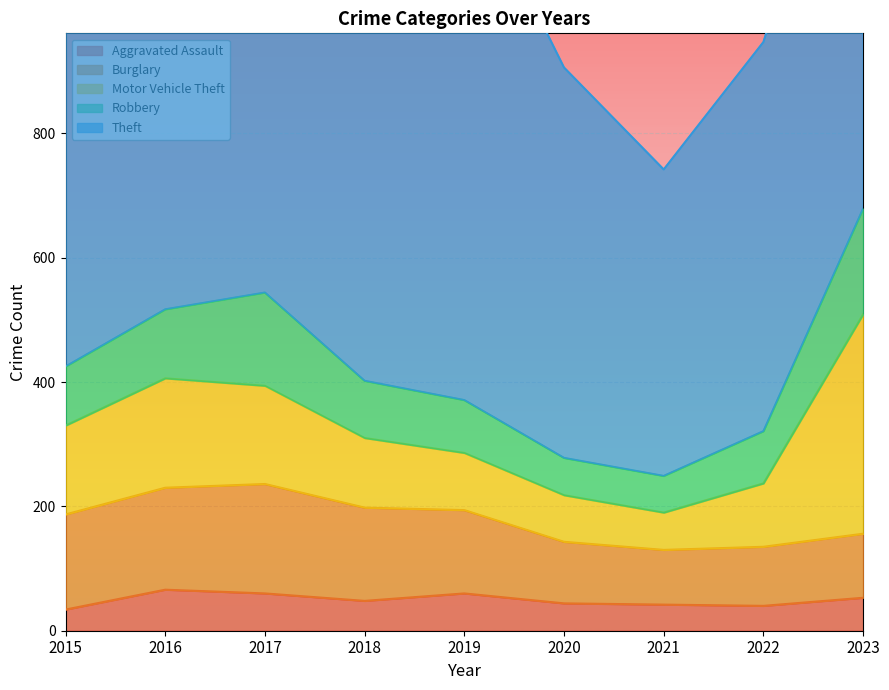

True or false: Aggravated Assault has more than 1 points higher than both neighbors.

True